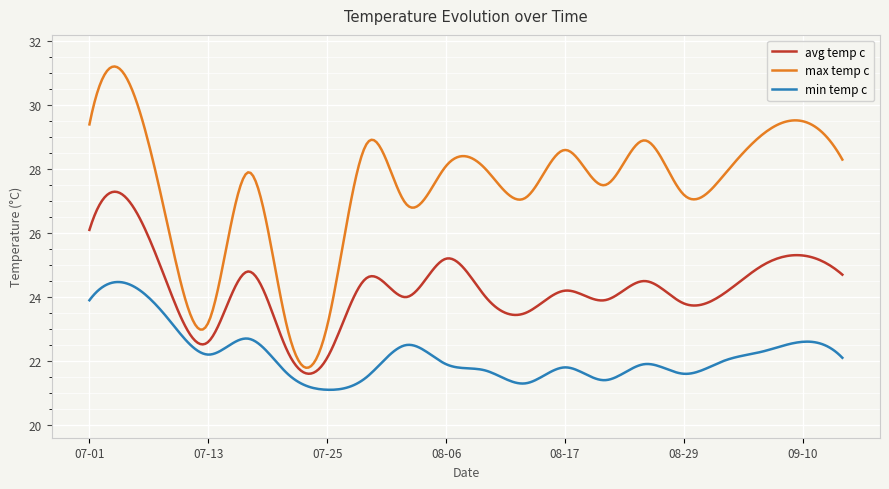

Rank the series by their maximum value, from lowest to highest.

min temp c, avg temp c, max temp c